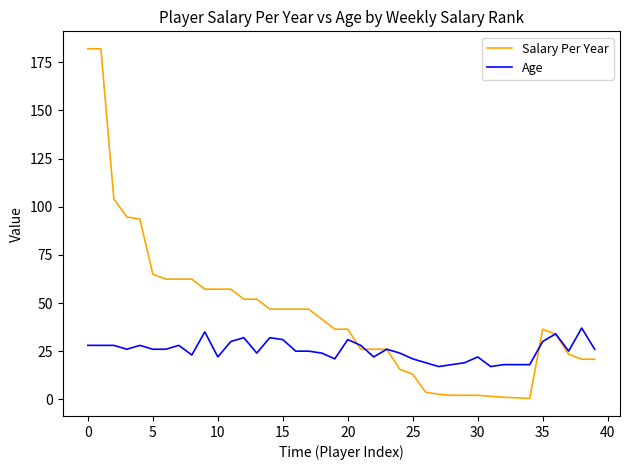

Which series has the largest total across all categories?

Salary Per Year